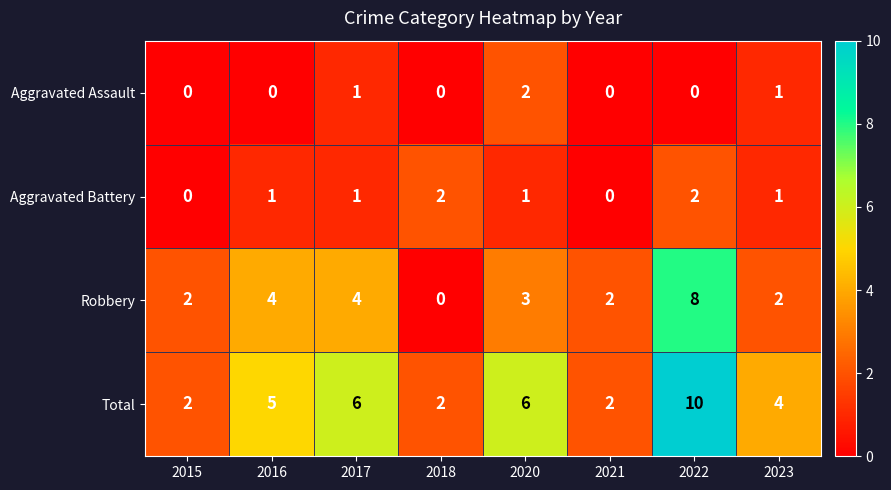

What is the spread (max minus min) of values at 2022?

10